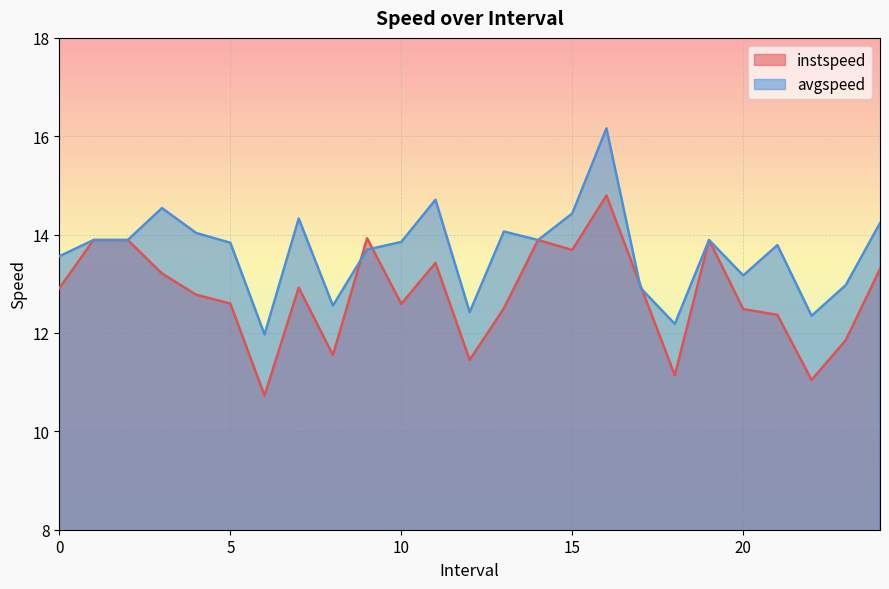

Reading left to right, transcribe all the data shown in this chart.

instspeed: 12.9	13.9	13.9	13.2	12.8	12.6	10.7	12.9	11.6	13.9	12.6	13.4	11.5	12.5	13.9	13.7	14.8	13.0	11.1	13.9	12.5	12.4	11.0	11.9	13.3
avgspeed: 13.6	13.9	13.9	14.5	14.0	13.8	12.0	14.3	12.6	13.7	13.9	14.7	12.4	14.1	13.9	14.4	16.2	12.9	12.2	13.9	13.2	13.8	12.3	13.0	14.2